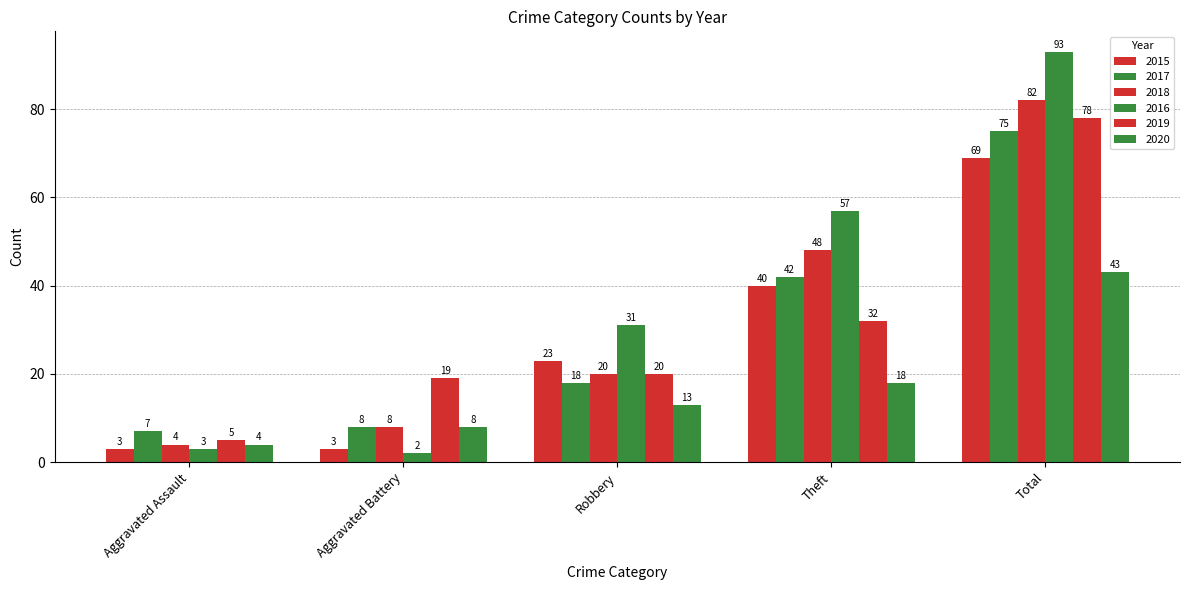

What is the lowest value of the 2020 series?

4